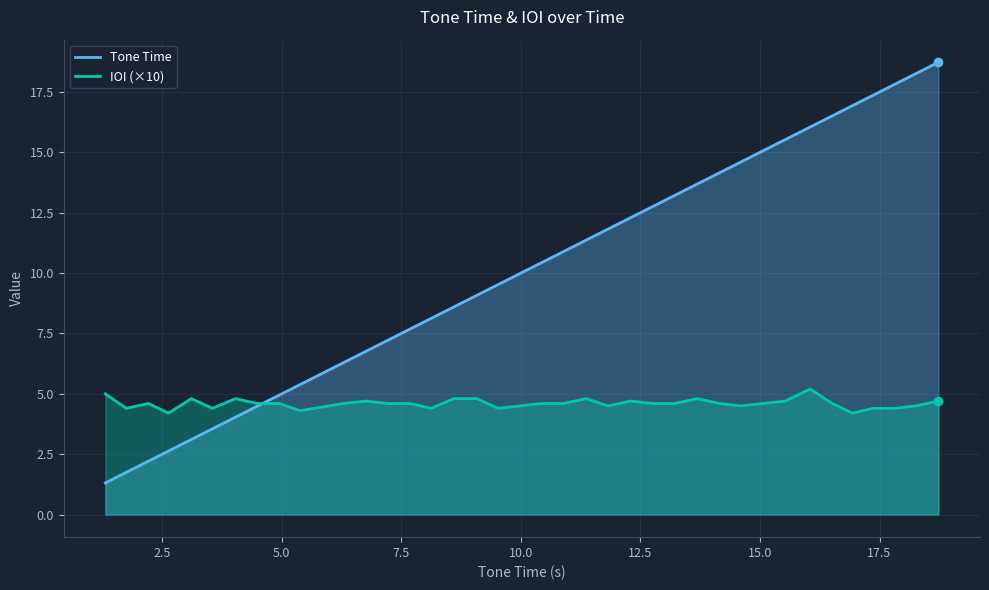

What is the average value of the Tone Time series?

10.1